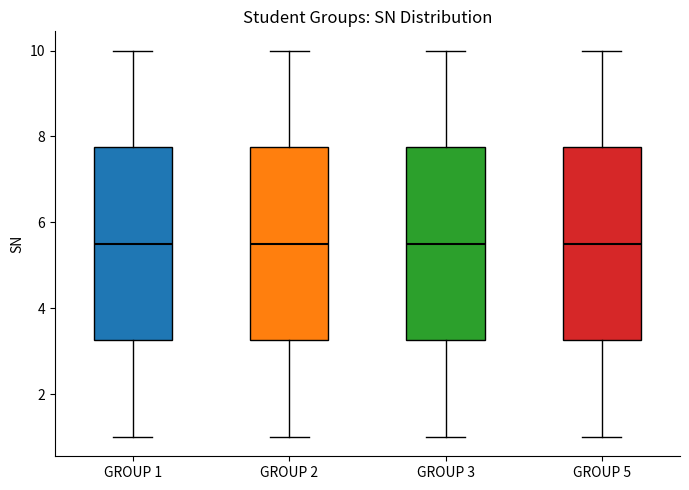

Reading left to right, transcribe this box plot: for each box, give where its median line is, the range the box spans, and where its two whiskers end, as read against the y-axis. The values are not printed on the chart, so give them approximately, as read against the axis.

GROUP 1: median 5.6, box 3.2 to 7.8, whiskers 1.0 to 10.0
GROUP 2: median 5.6, box 3.2 to 7.8, whiskers 1.0 to 10.0
GROUP 3: median 5.6, box 3.2 to 7.8, whiskers 1.0 to 10.0
GROUP 5: median 5.6, box 3.2 to 7.8, whiskers 1.0 to 10.0